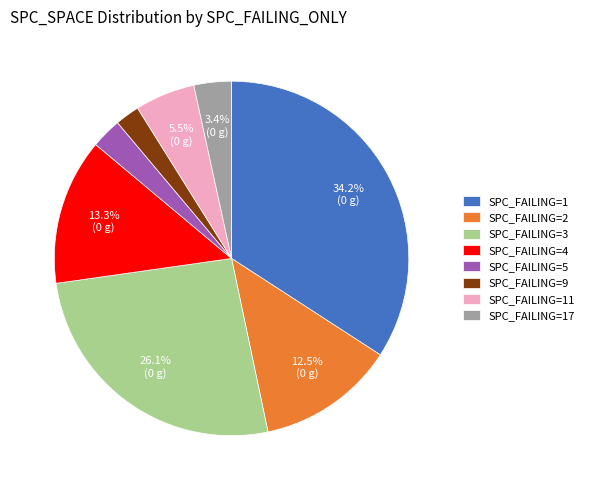

Is there a majority slice in this chart?

No